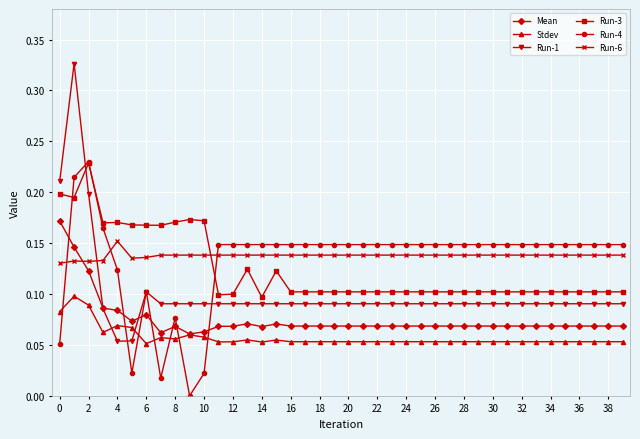

True or false: Run-3 has more than 1 interior local peaks.

True